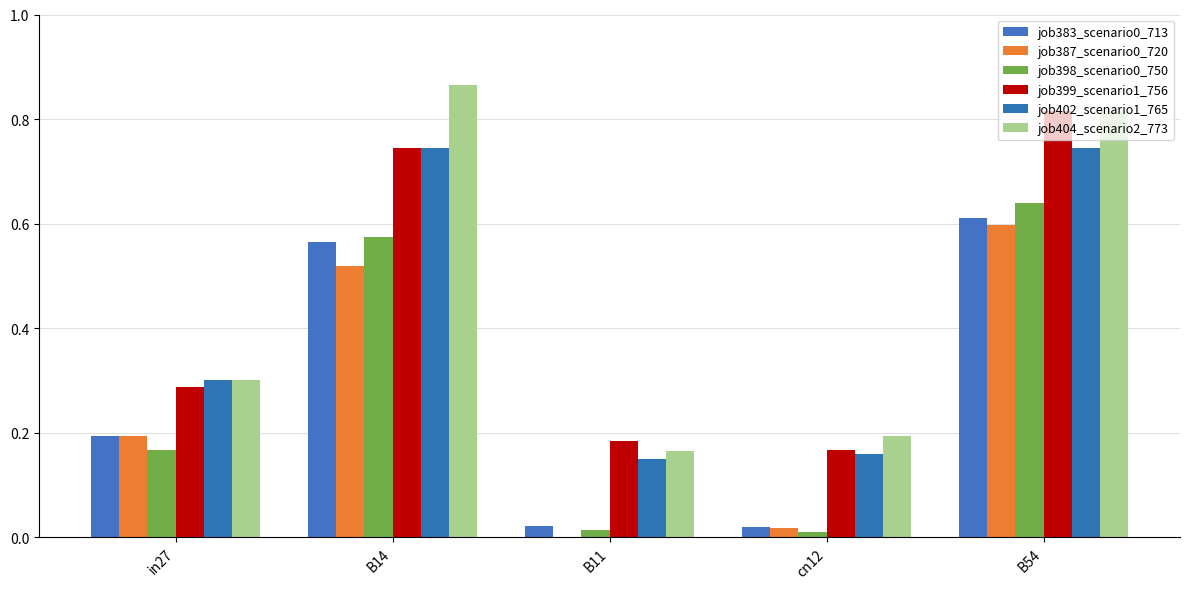

How many series are shown in this chart?

6